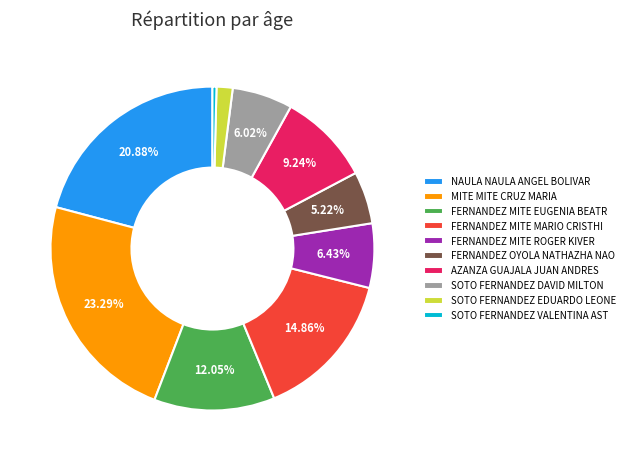

What is the largest slice in the pie chart?

MITE MITE CRUZ MARIA